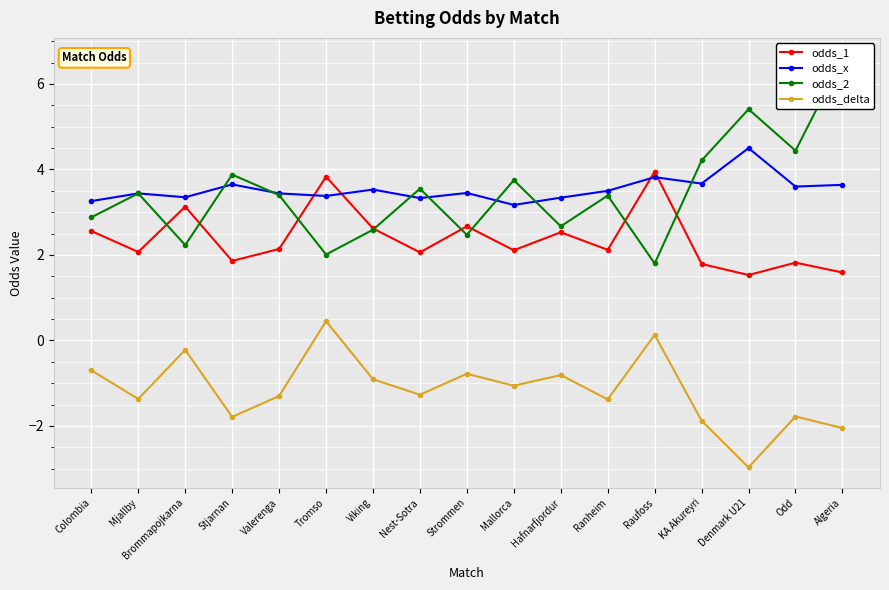

The value of odds_x at Strommen is 5.2. True or false?

False